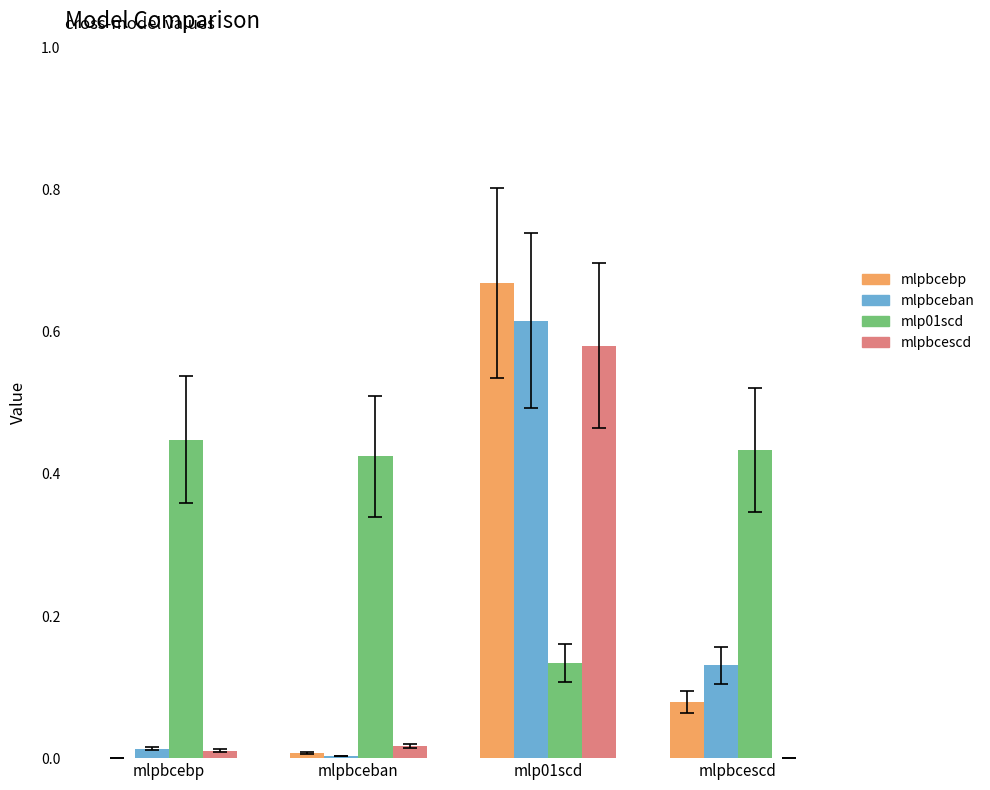

True or false: mlpbcescd has a value of 0.0 at mlpbceban.

True